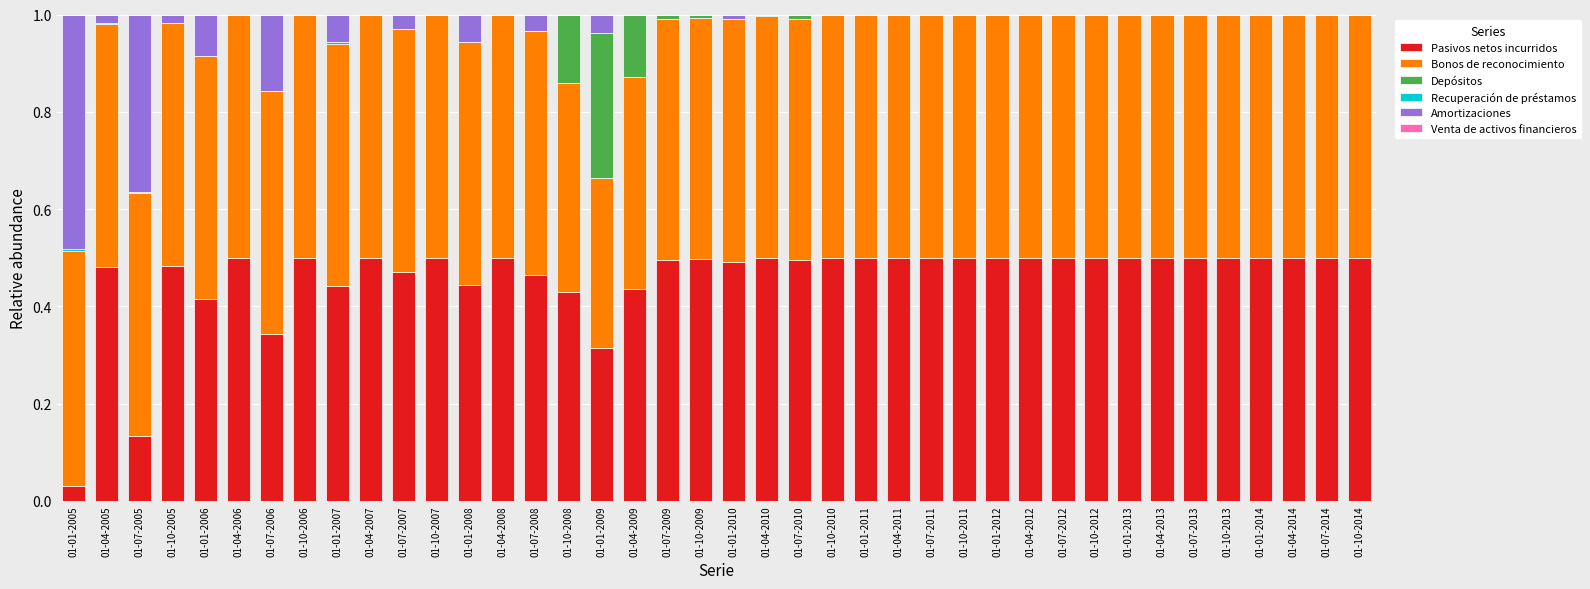

Is it true that Pasivos netos incurridos equals 0.2 at 01-07-2008?

False